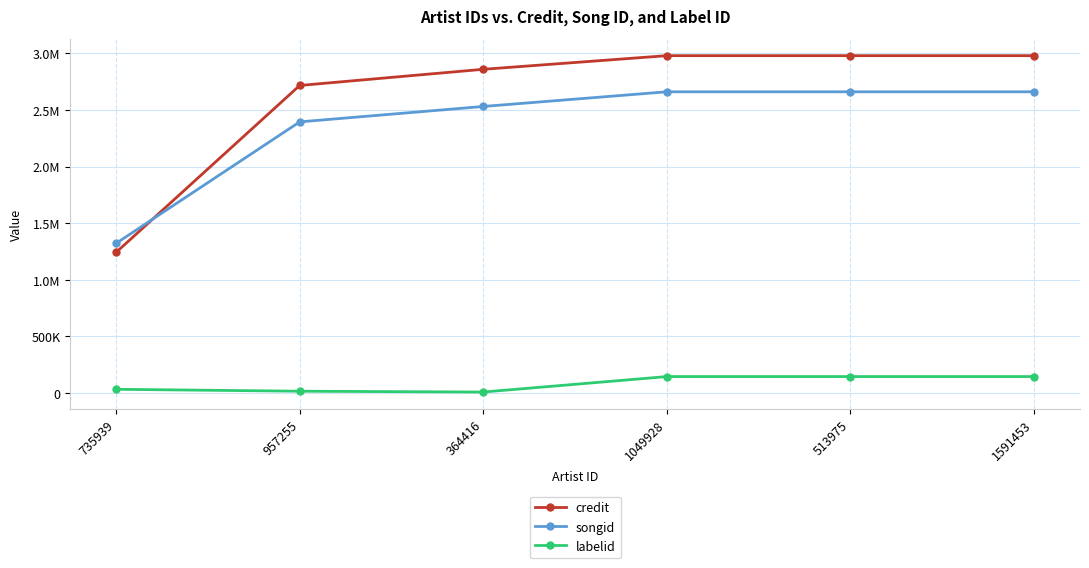

True or false: songid and labelid intersect in this chart.

False